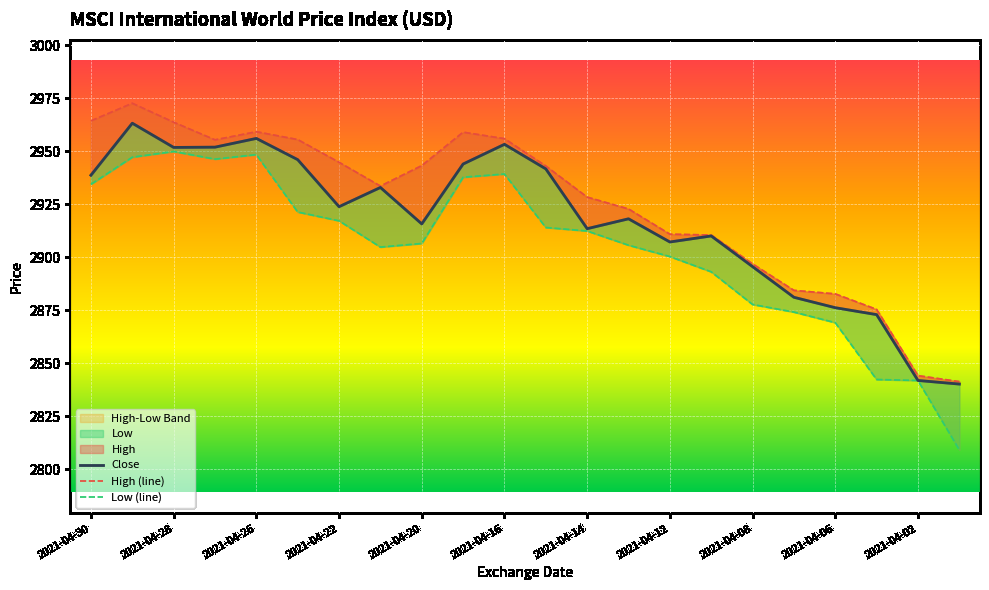

What is the maximum value shown in the chart?

2972.7